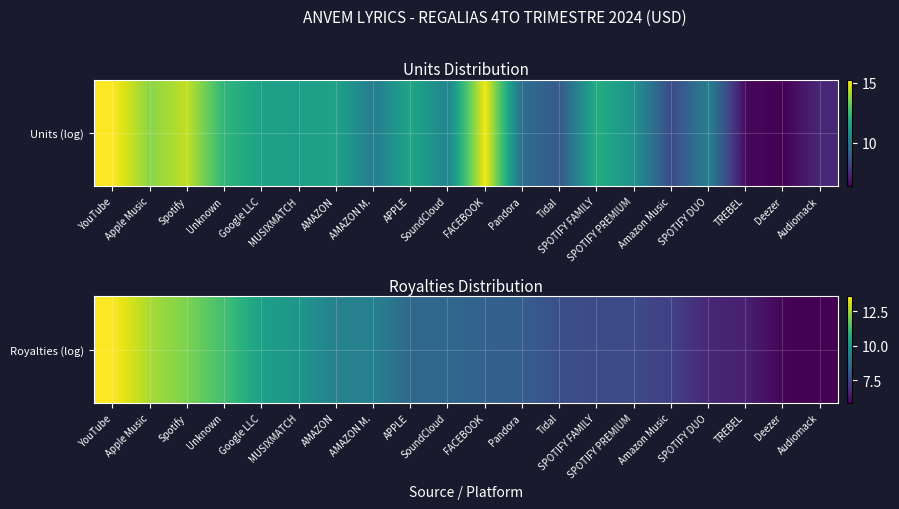

Reading left to right, list all the values displayed in this chart.

YouTube=13.6	Apple Music=12.6	Spotify=12.1	Unknown=11.3	Google LLC=10.2	MUSIXMATCH=9.9	AMAZON=9.2	AMAZON M.=9.2	APPLE=8.5	SoundCloud=8.4	FACEBOOK=8.3	Pandora=8.1	Tidal=7.7	SPOTIFY FAMILY=7.6	SPOTIFY PREMIUM=7.6	Amazon Music=7.3	SPOTIFY DUO=6.7	TREBEL=6.5	Deezer=5.9	Audiomack=5.8